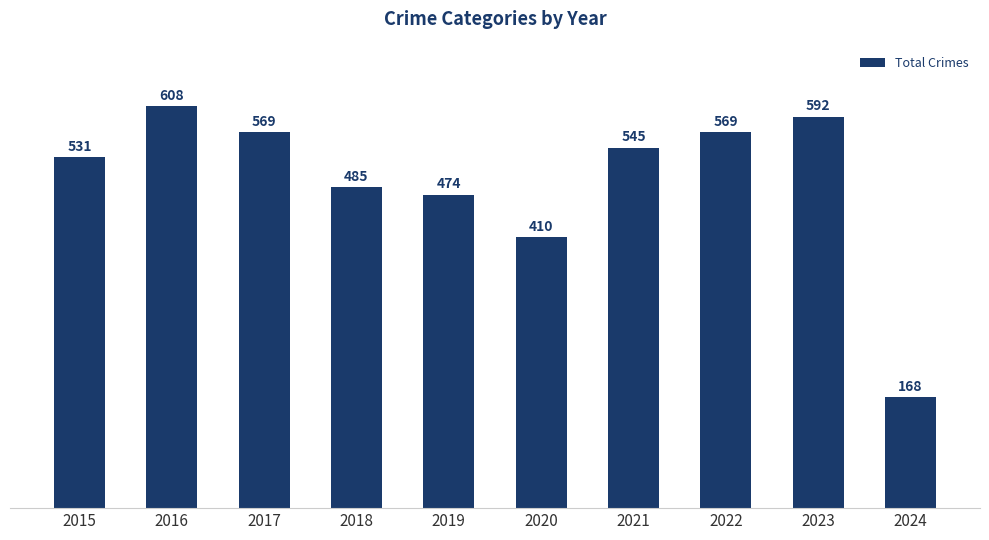

Which label corresponds to the largest value in the chart?

2016